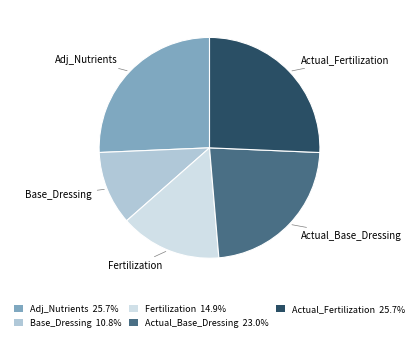

Does Base_Dressing account for over 50% of the chart?

No